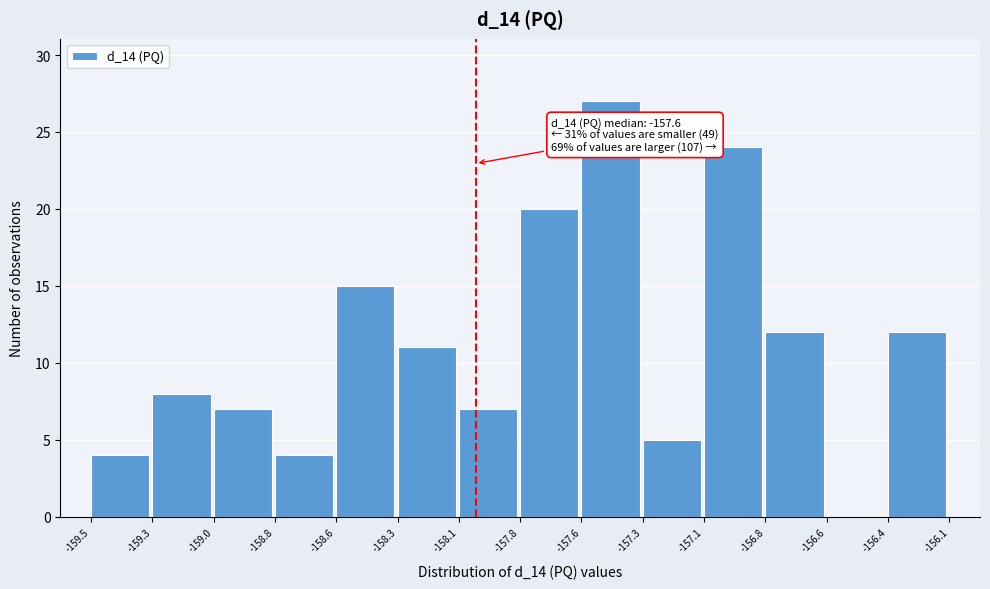

Reading left to right, list all the values displayed in this chart.

-159.5=4	-159.3=8	-159.0=7	-158.8=4	-158.6=15	-158.3=11	-158.1=7	-157.8=20	-157.6=27	-157.3=5	-157.1=24	-156.8=12	-156.6=0	-156.4=12